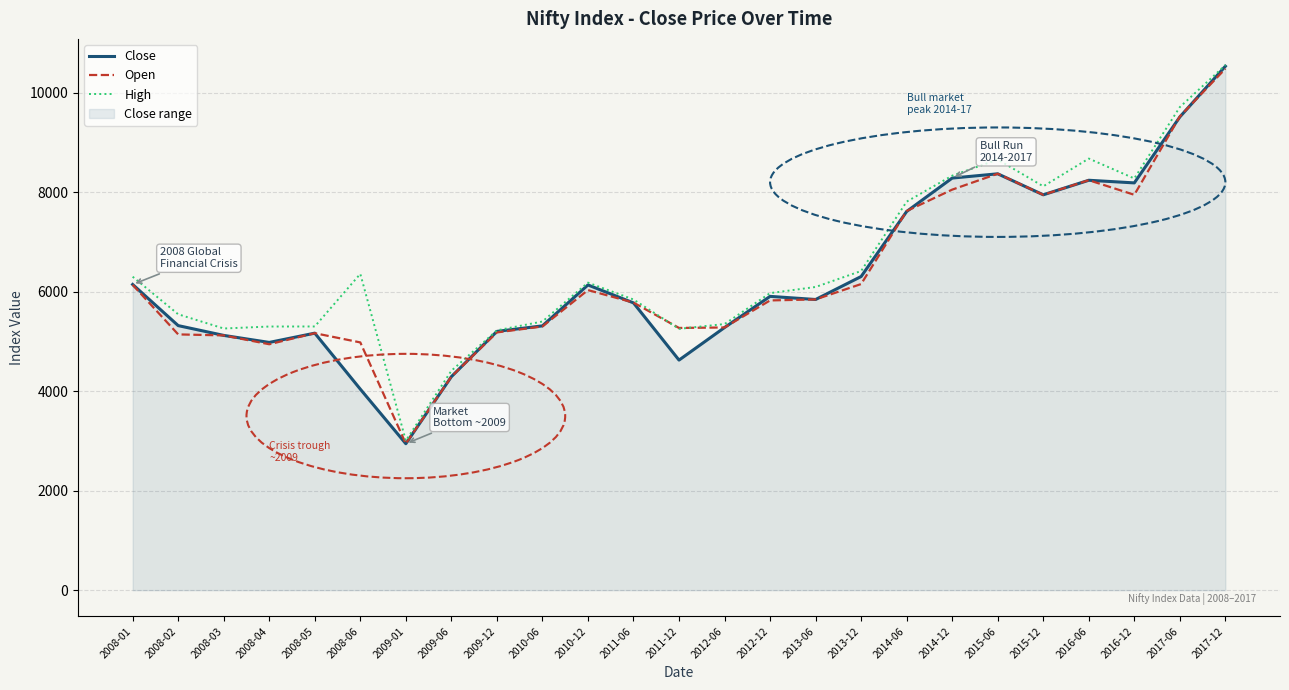

The Open series shows 9520.0 at 2017-06. True or false?

True